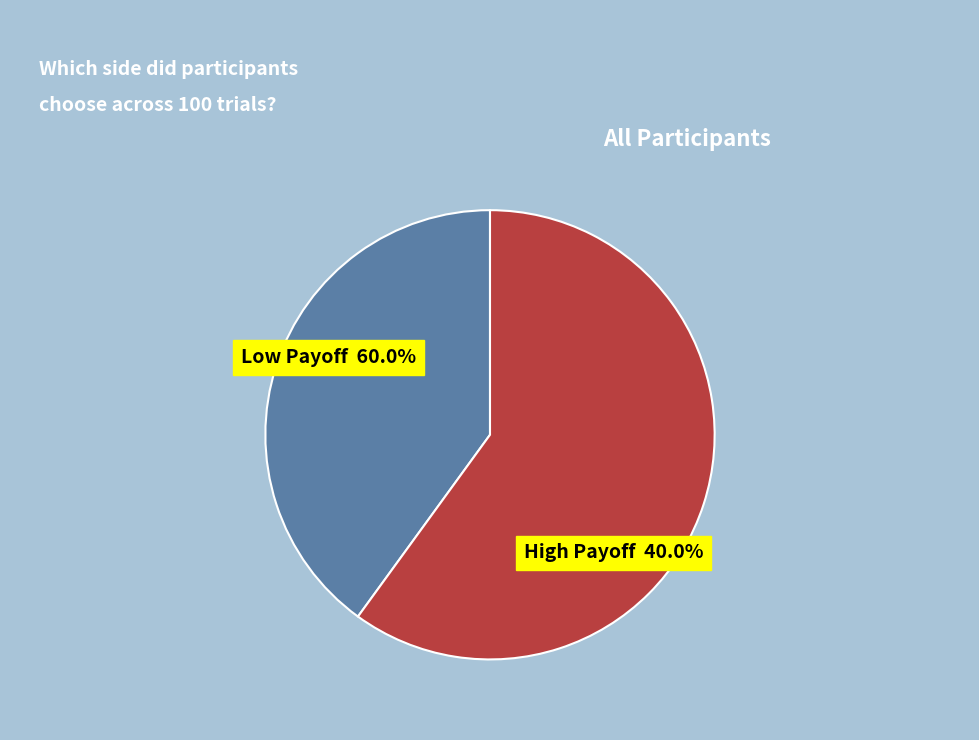

What is the majority slice?

left